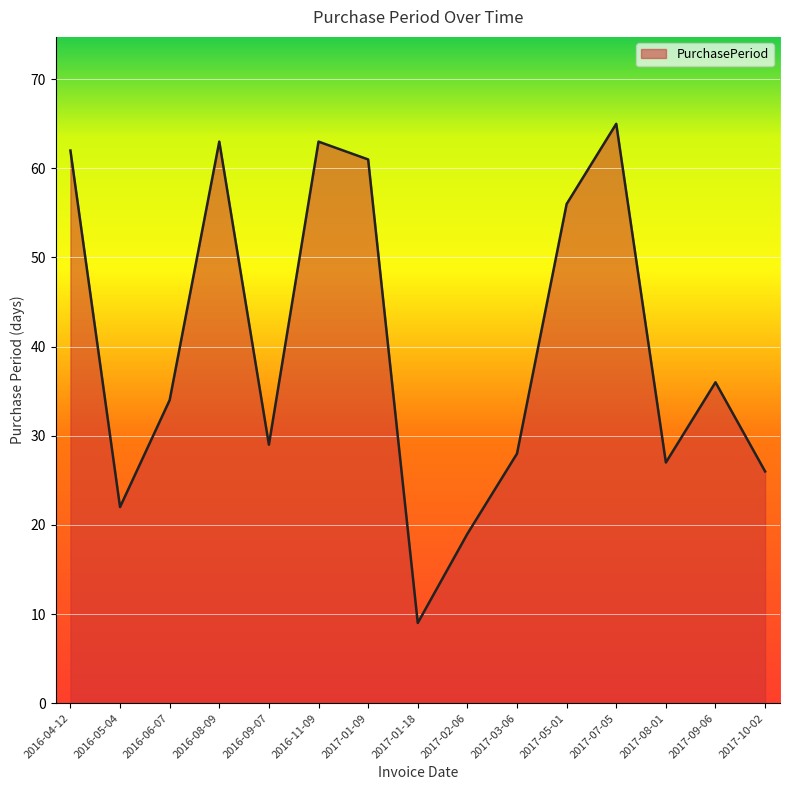

At which label is the value closest to 37?

2017-09-06